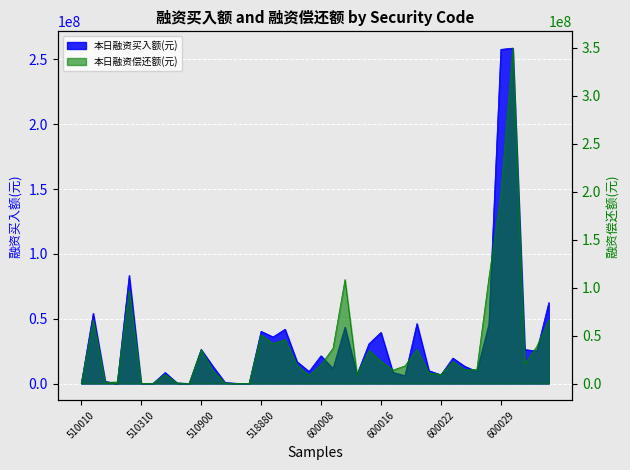

At which label does 本日融资偿还额(元) first exceed 19214630?

510050